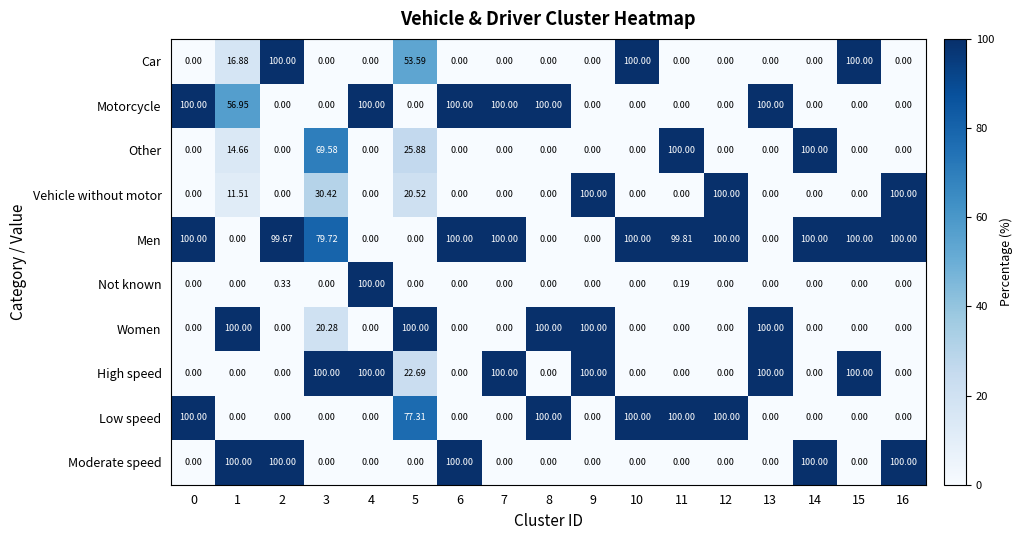

Which series has the largest total across all categories?

Men